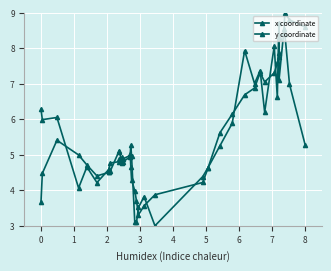

How many interior local valleys does the x coordinate series have?

12